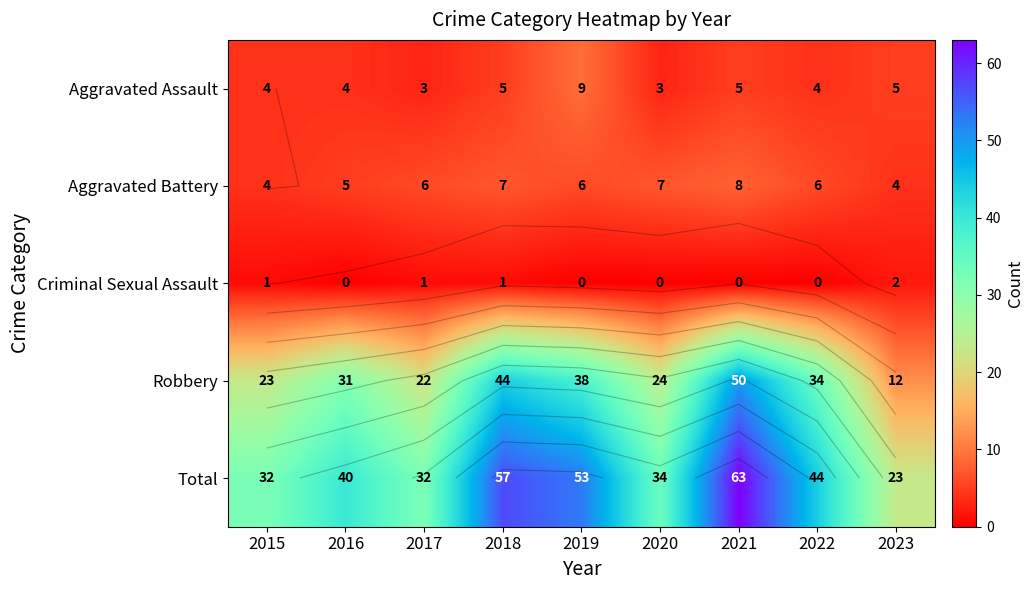

Which has a higher value, 2021 or 2017?

2021